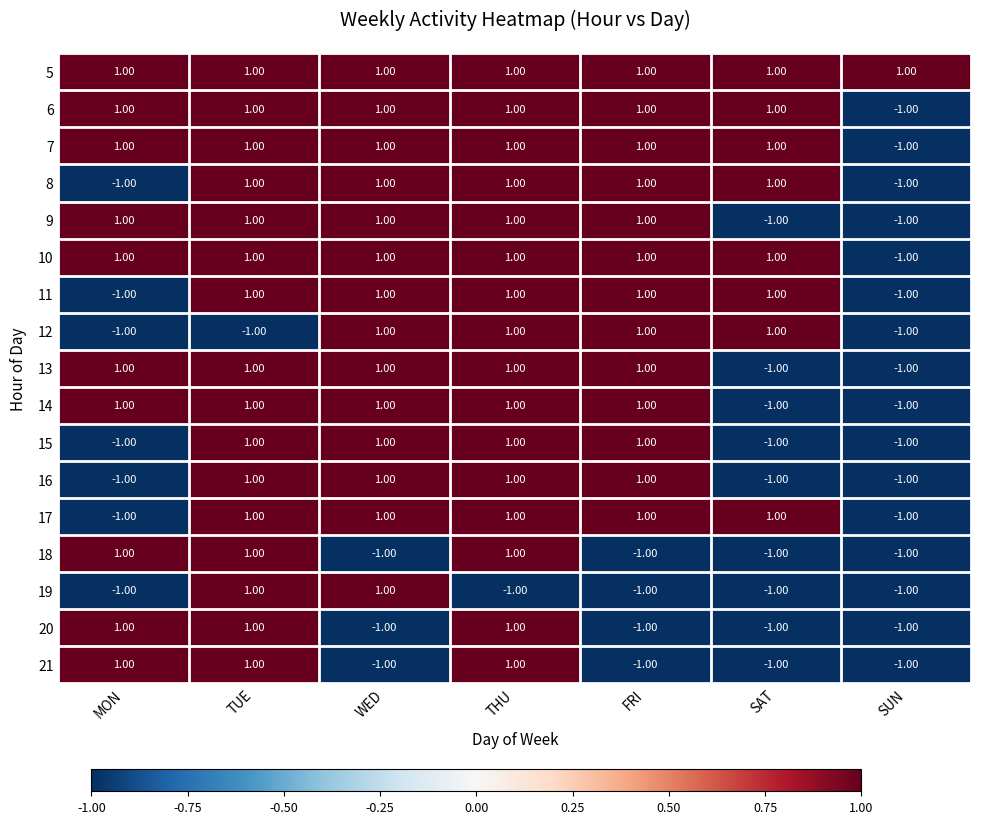

Which series has the largest total across all categories?

5